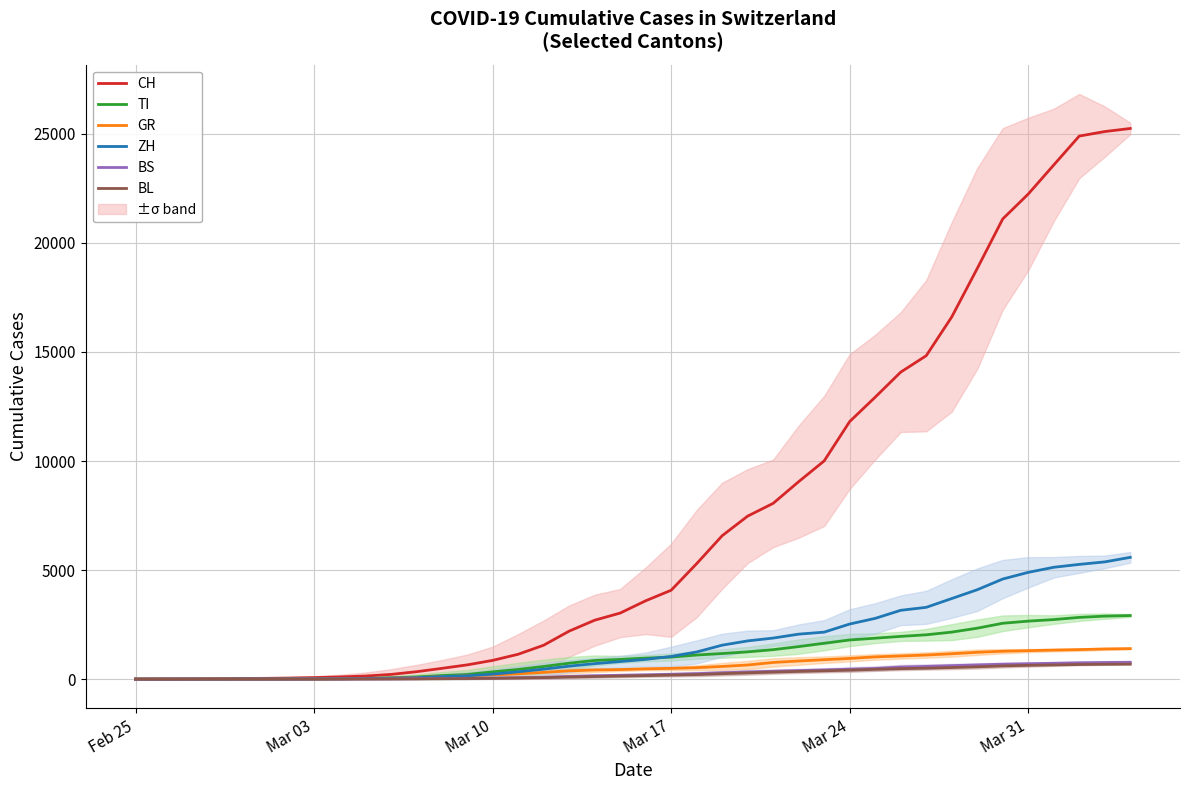

What is the maximum value for ZH?

5583